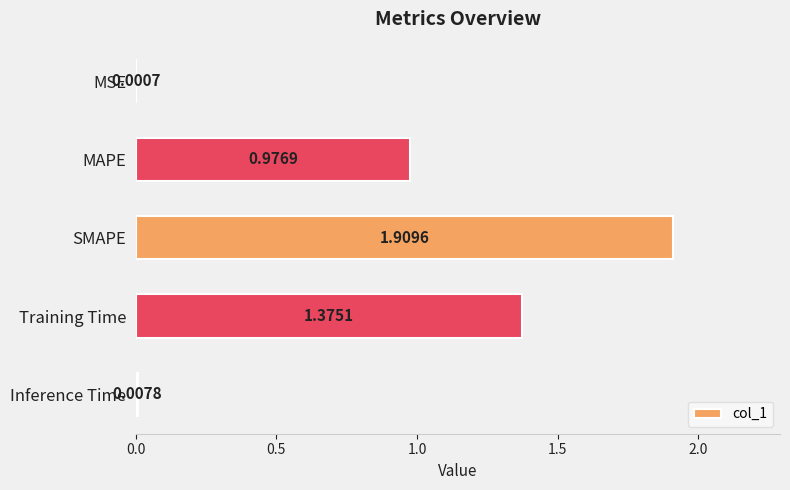

Which has a higher value, SMAPE or Training Time?

SMAPE